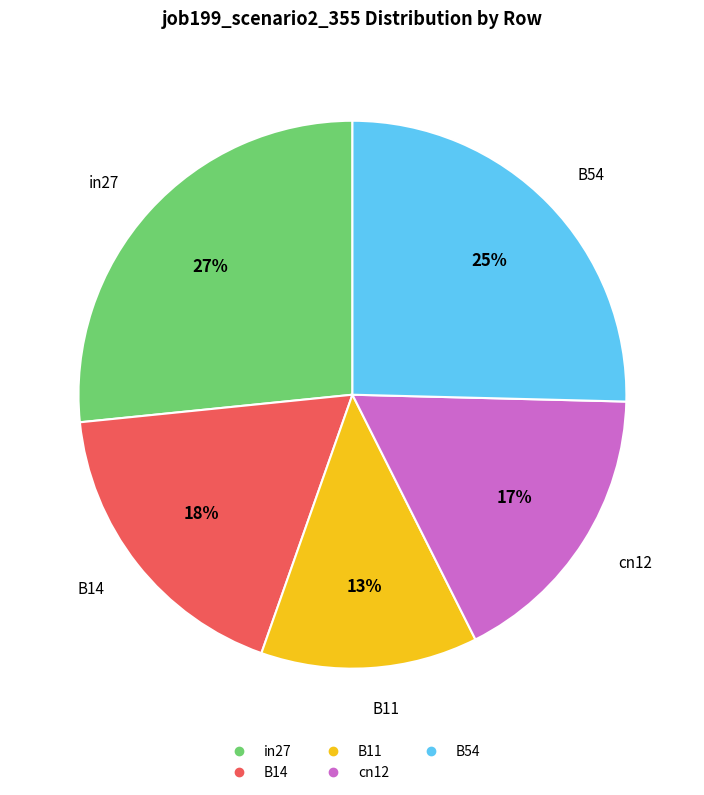

Between in27 and B54, which is larger?

in27